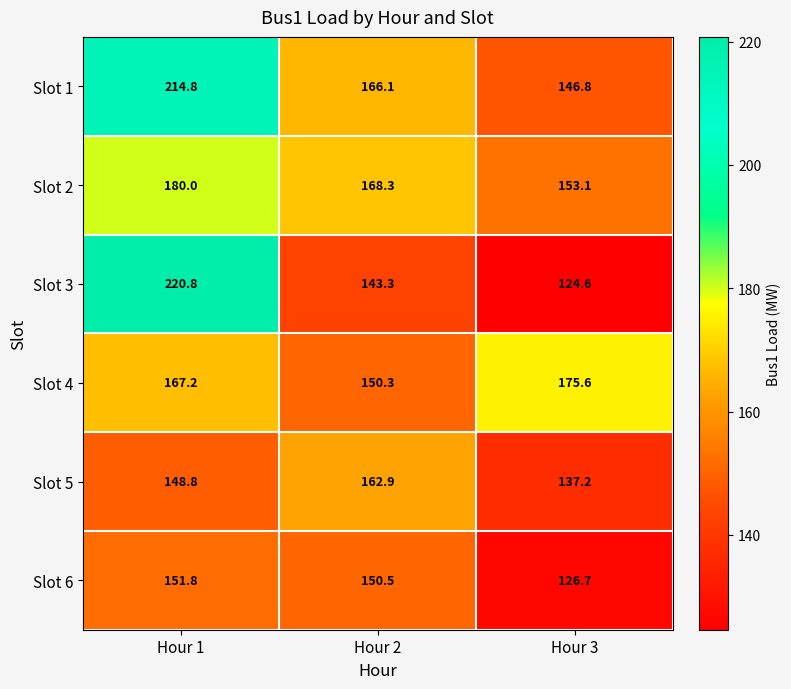

At which label does Slot 2 reach its peak?

Hour 1